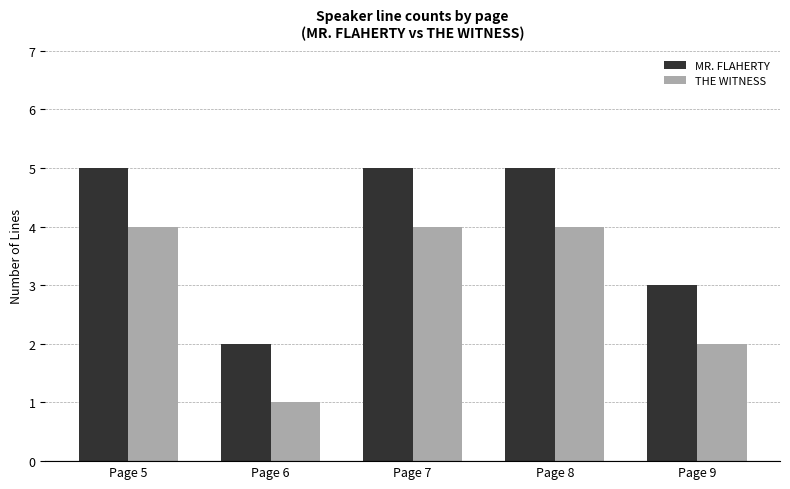

At which label does MR. FLAHERTY reach its minimum?

Page 6